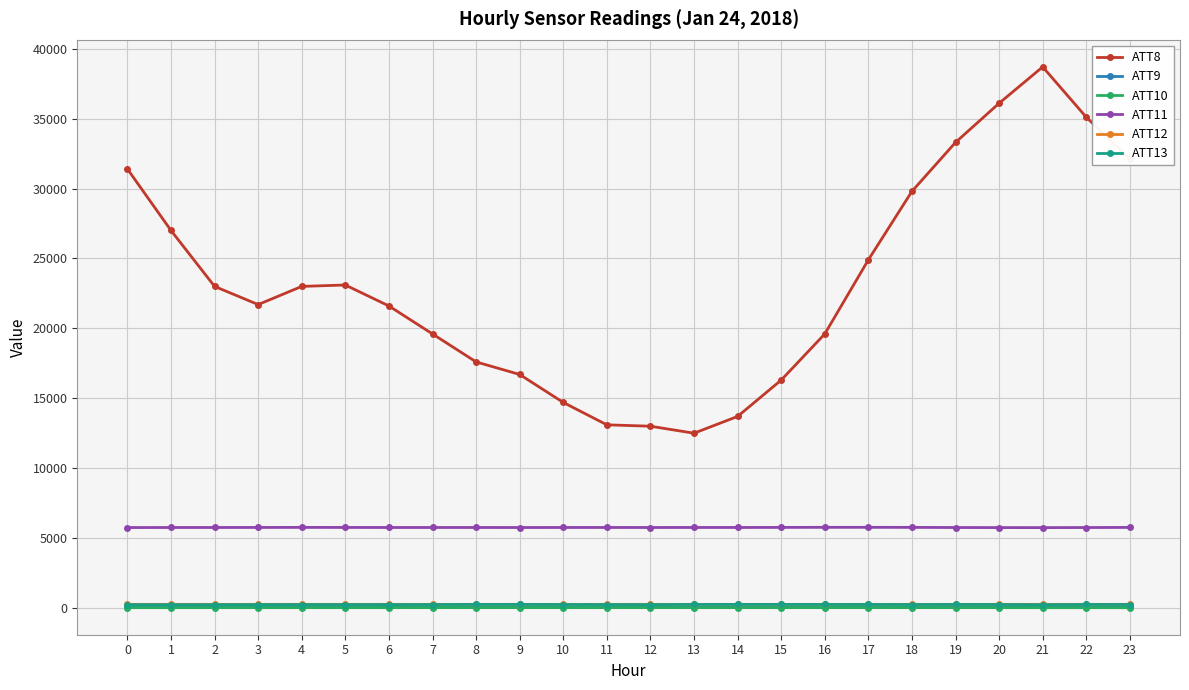

True or false: ATT8 and ATT12 intersect in this chart.

False